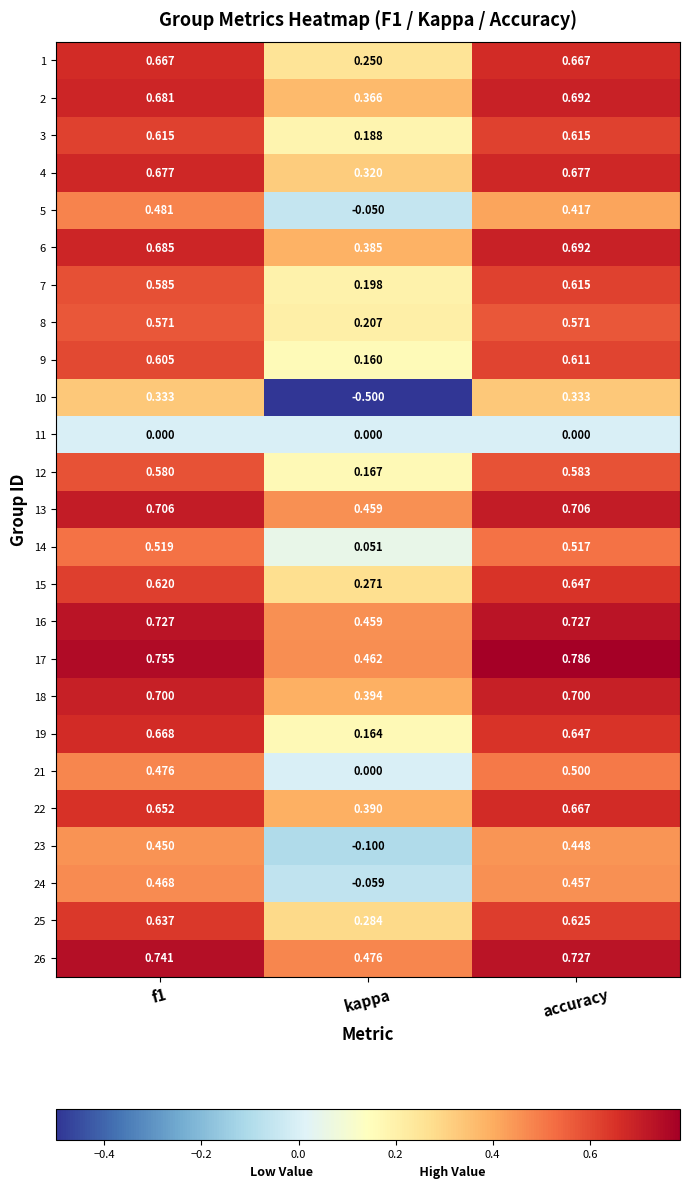

At which label is 4 closest to 0?

kappa